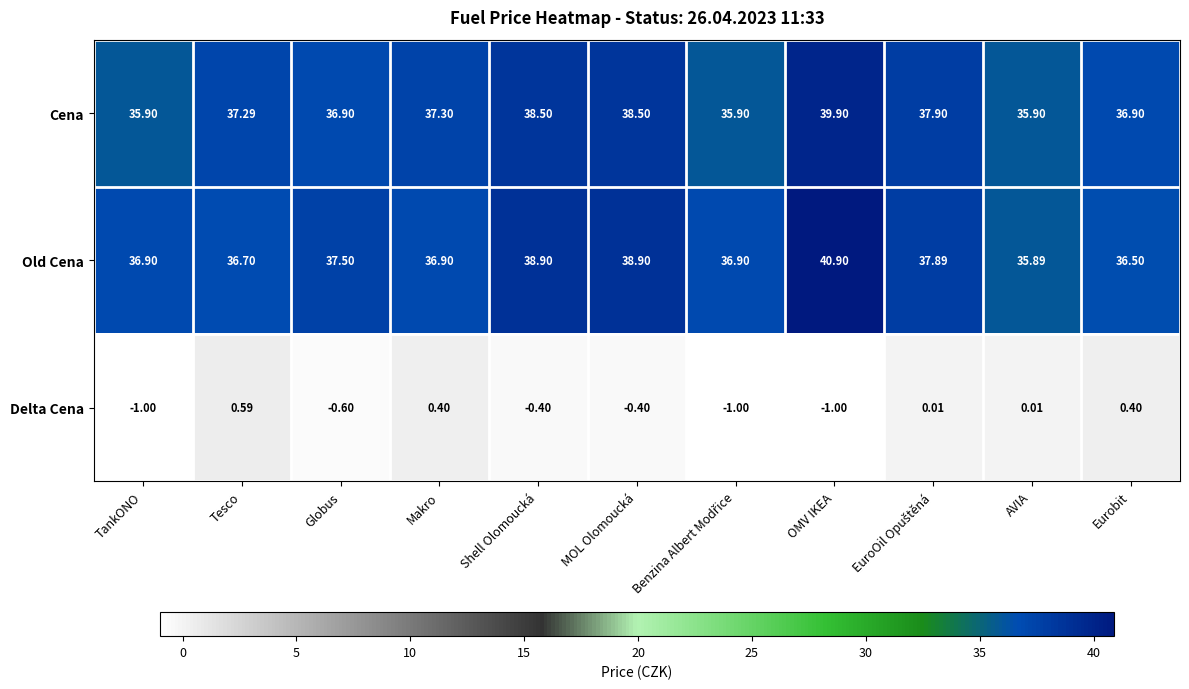

Which series has the largest total across all categories?

Old Cena